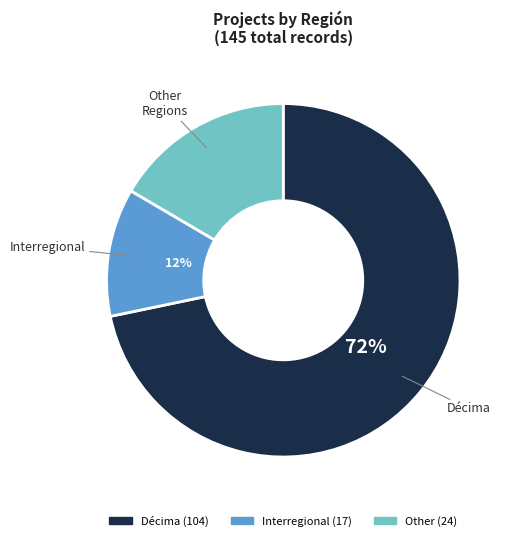

To the nearest percent, what is the average slice percentage?

33%